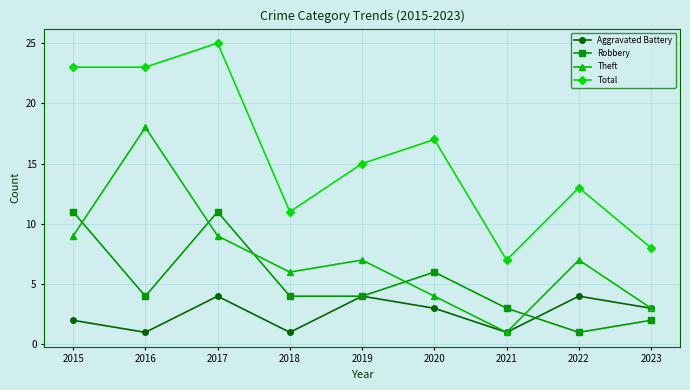

True or false: Theft and Total cross at least once.

False